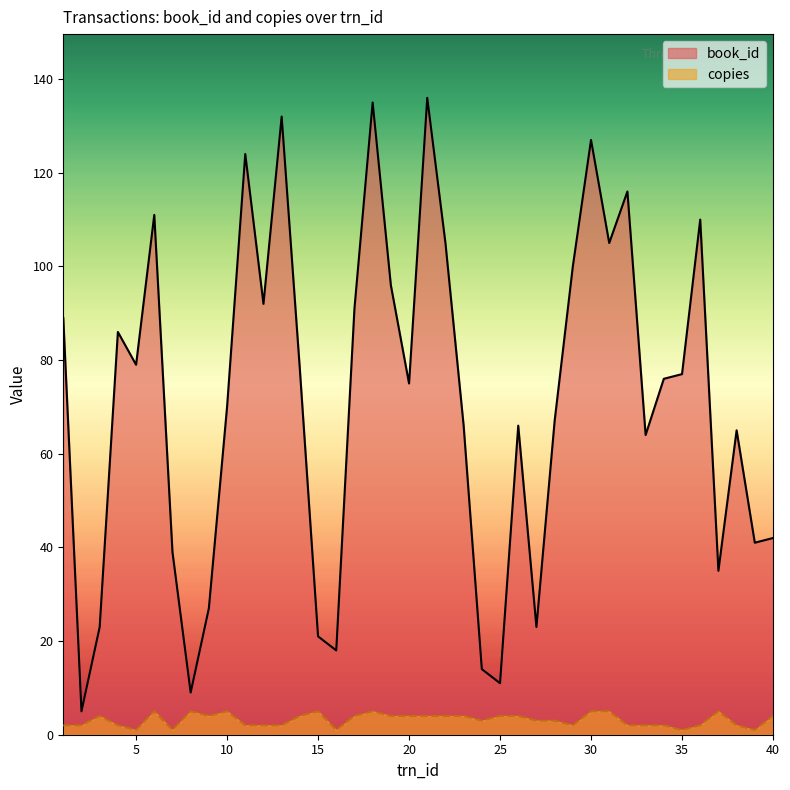

Does the chart display data point markers on the line(s)?

No